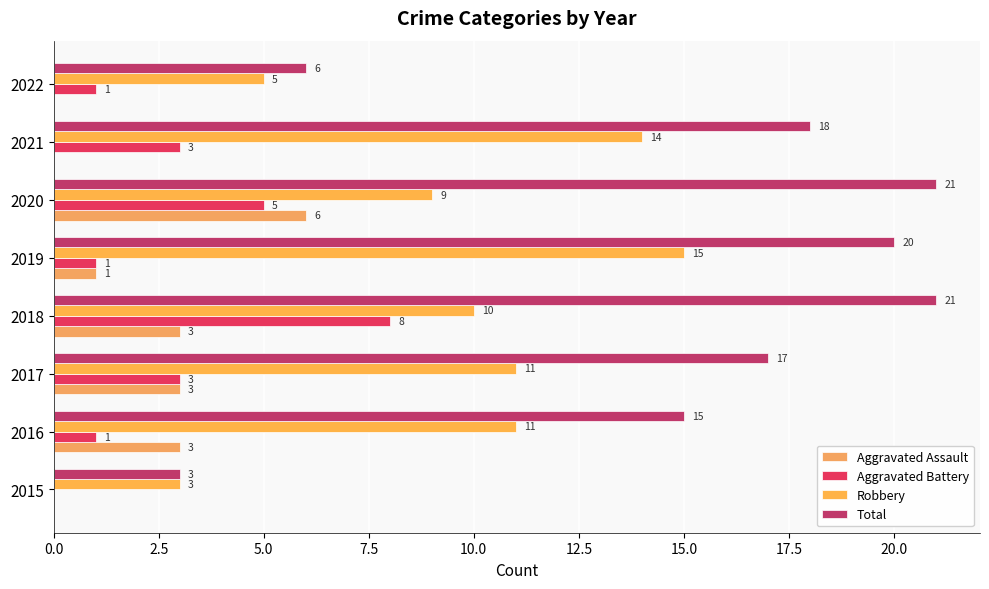

What is the difference between the maximum and minimum values in the Total series?

18